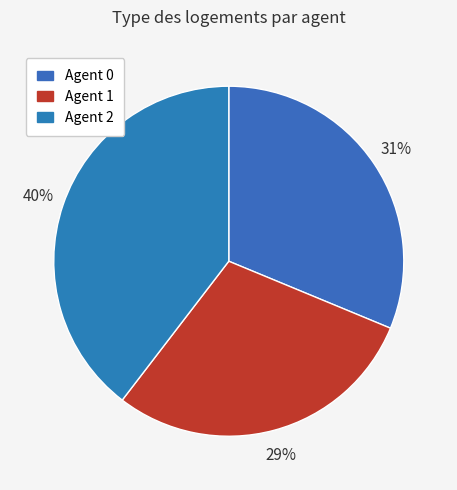

How many slices are in this pie chart?

3